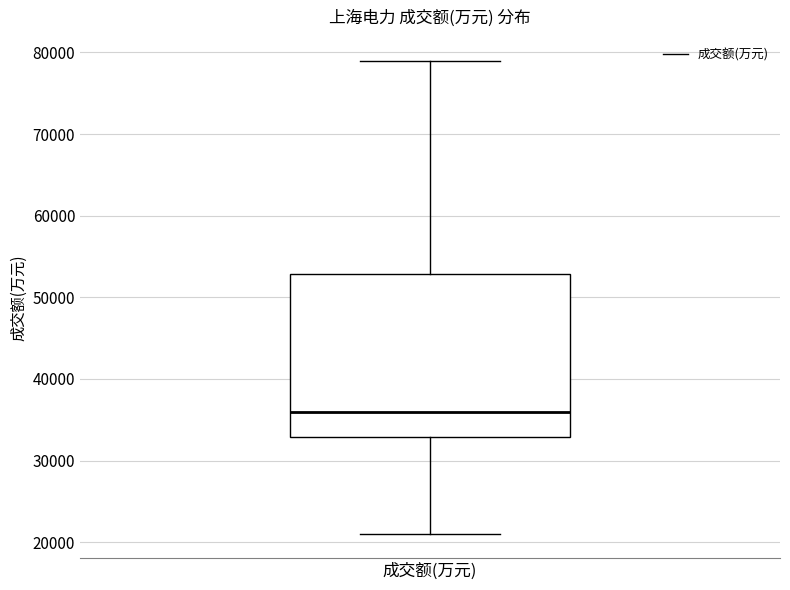

Transcribe this box plot: give where the median line is, the range the box spans, and where the two whiskers end, as read against the y-axis. The values are not printed on the chart, so give them approximately, as read against the axis.

median 36000, box 33000 to 53000, whiskers 21000 to 79000